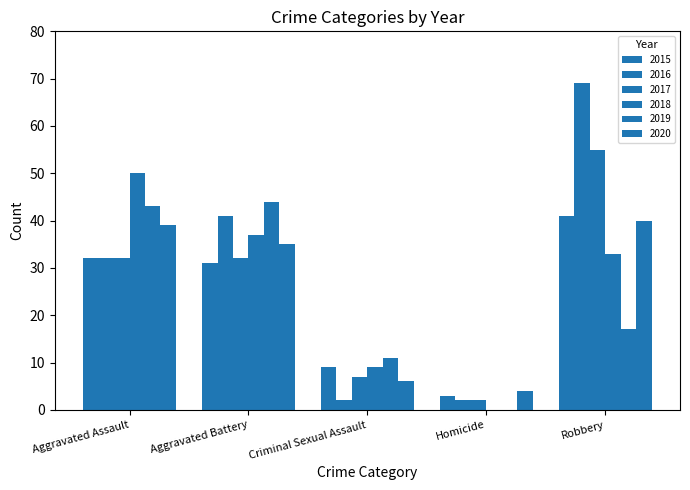

Read the 2020 value at Homicide.

4